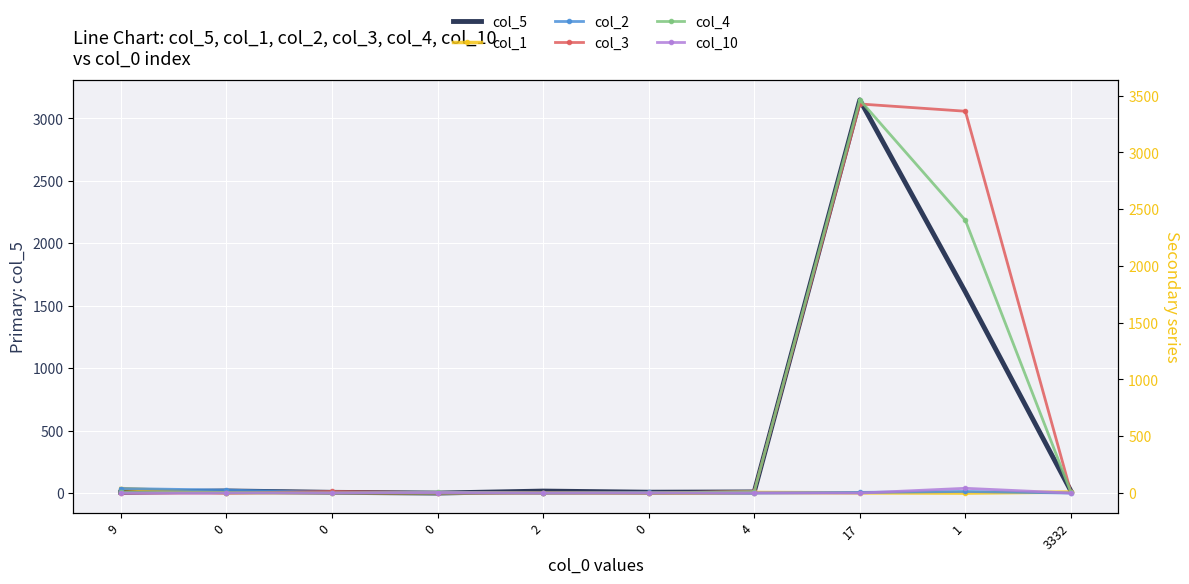

At which category does the chart reach its peak across all series?

17